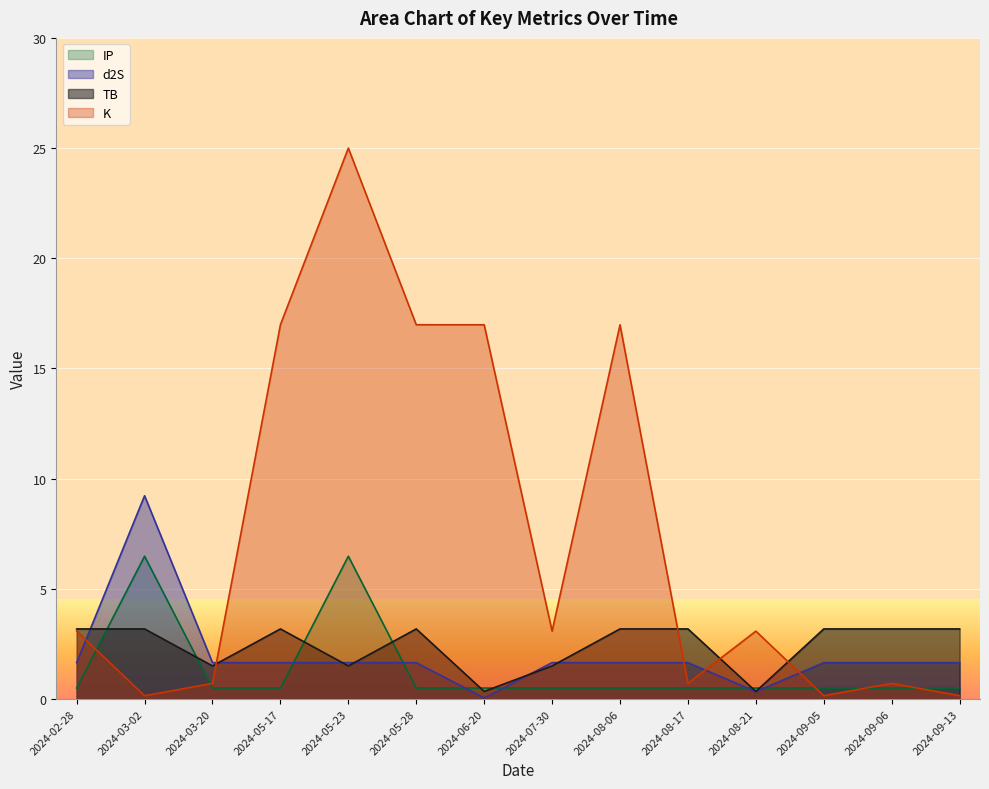

Rank the series at 2024-05-28 from lowest to highest value.

IP, d2S, TB, K